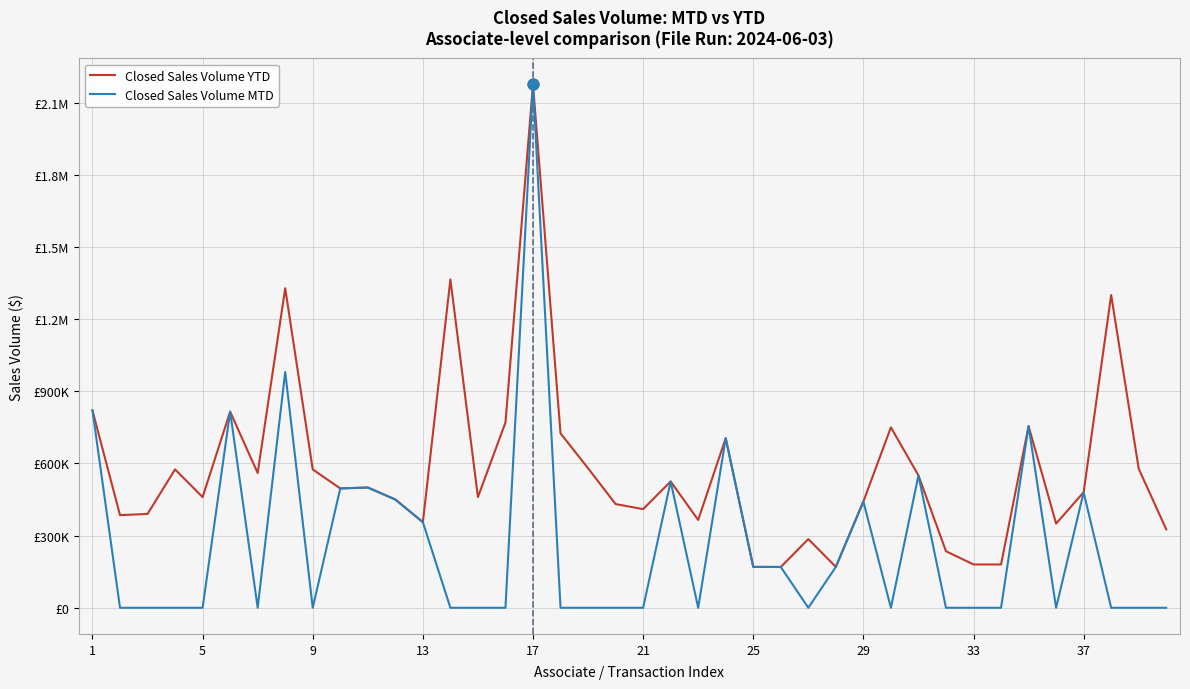

At how many categories does at least one series exceed 1743042?

1